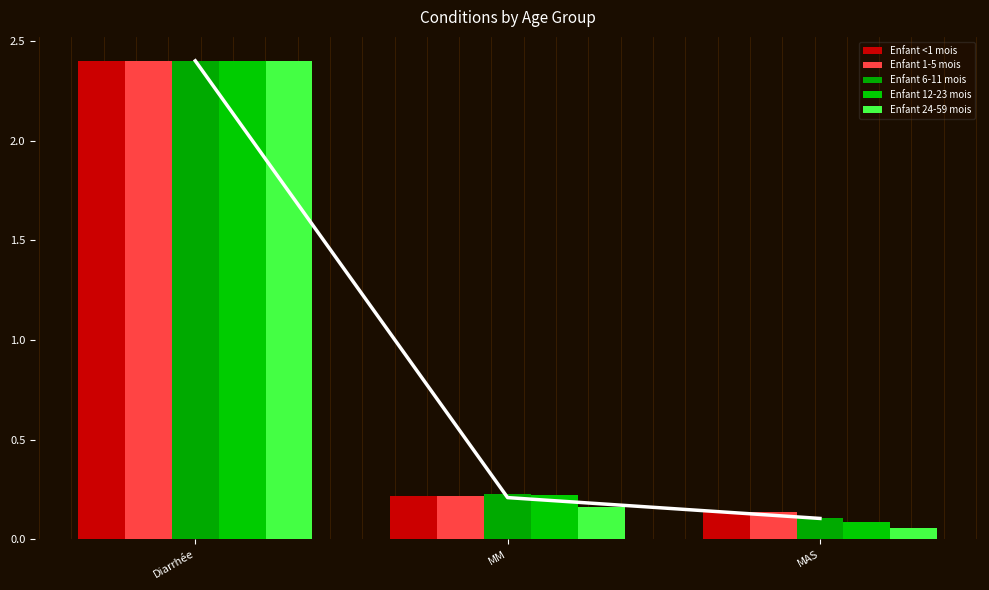

List the series in order of their peak value, highest first.

Enfant <1 mois, Enfant 1-5 mois, Enfant 6-11 mois, Enfant 12-23 mois, Enfant 24-59 mois